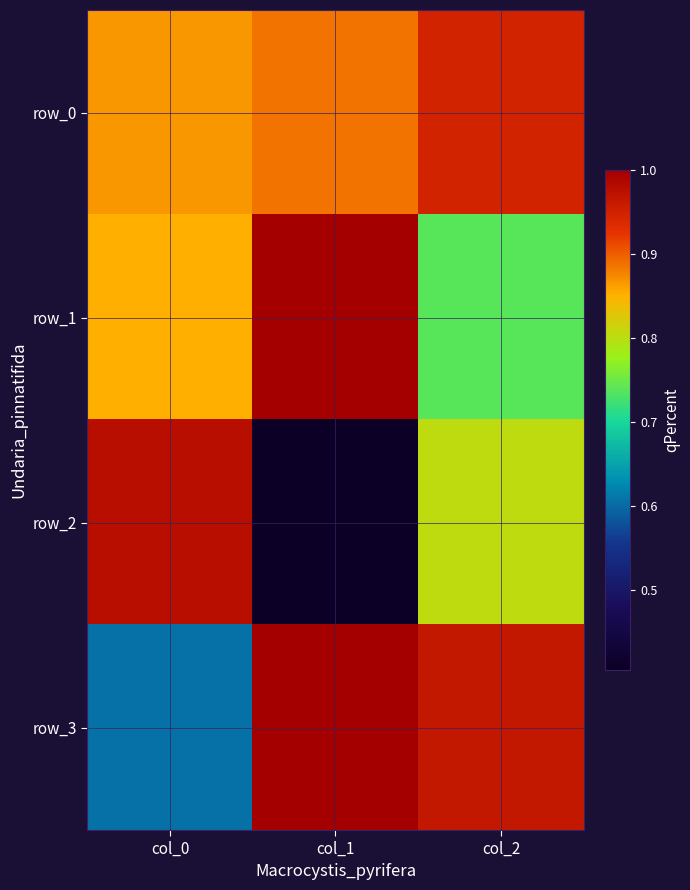

Which has a higher value, col_1 or col_2?

col_2